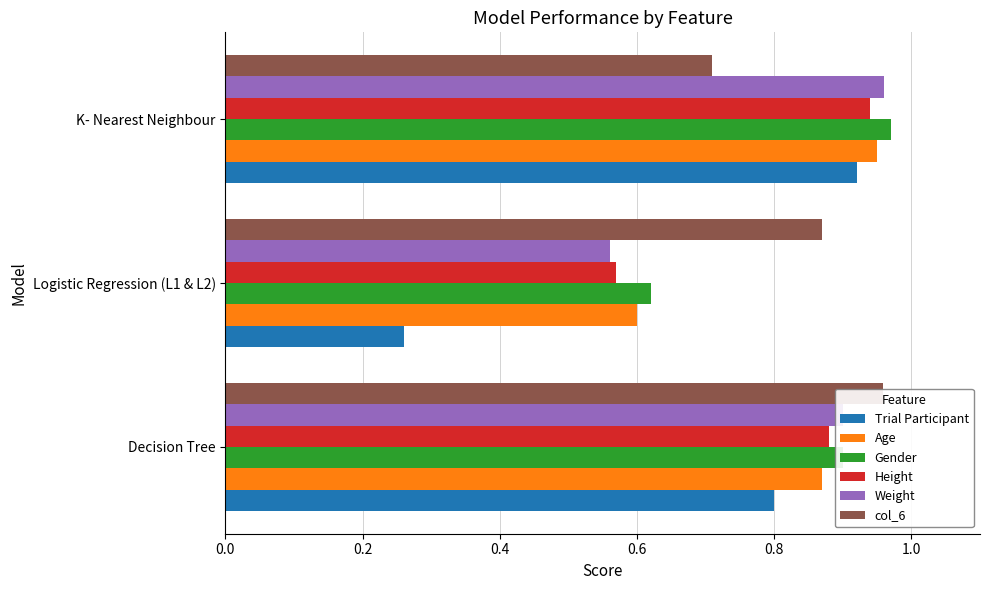

At how many categories does at least one series exceed 0?

3